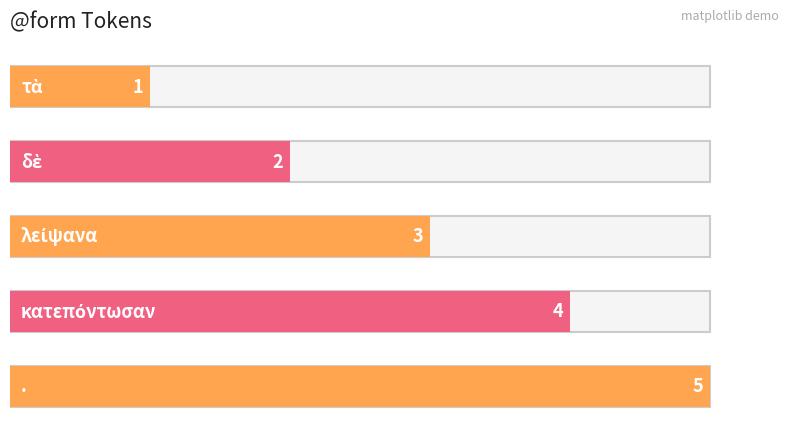

Which label corresponds to the smallest value in the chart?

τὰ